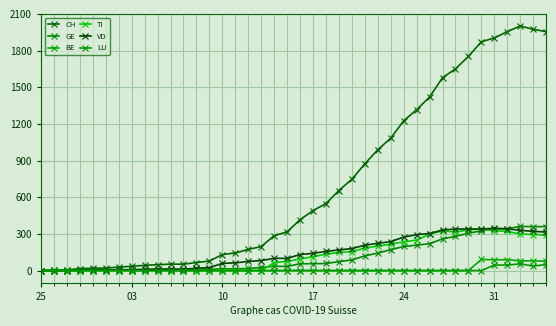

Count the number of categories in the chart.

40